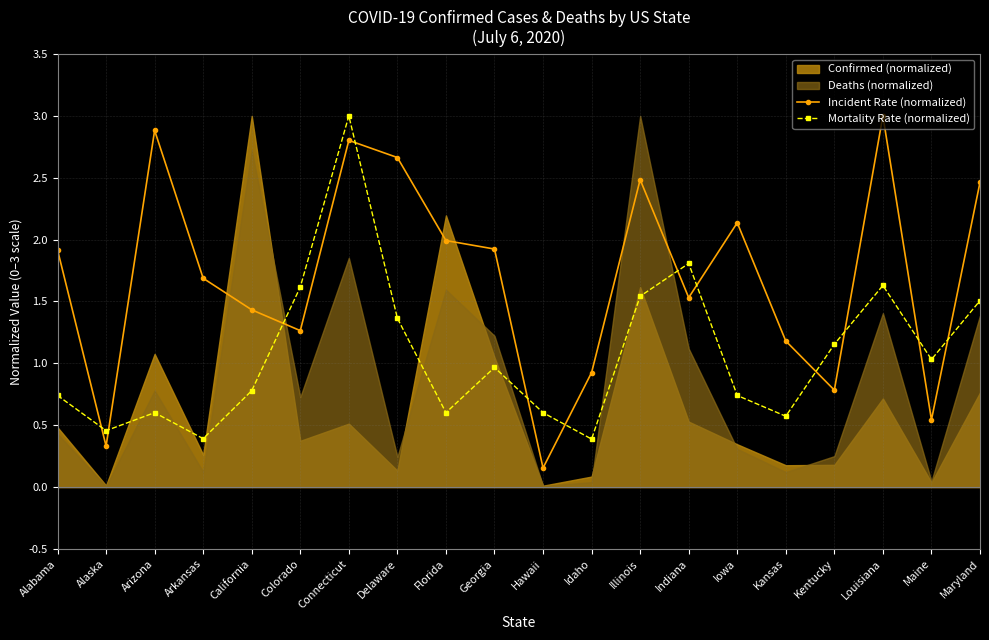

How many values in the Incident Rate (normalized) series exceed 1?

15